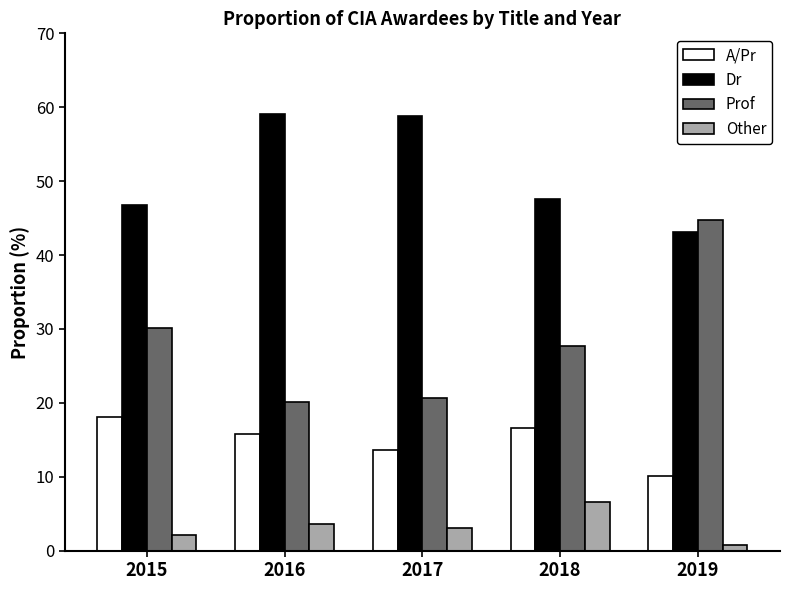

What is the greatest value displayed?

59.1